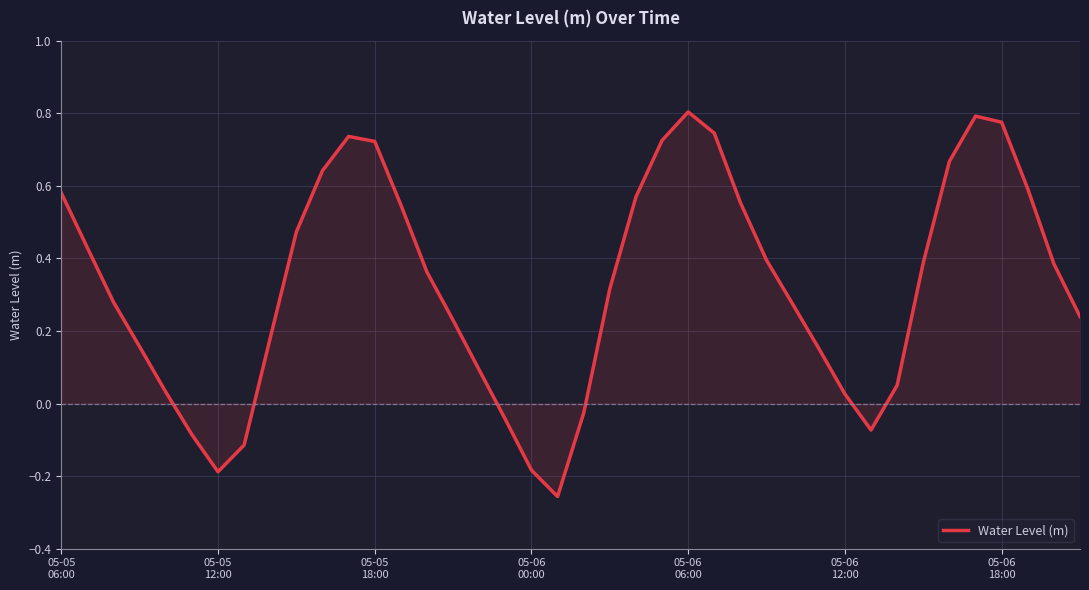

What is the difference between the maximum and minimum values?

1.1